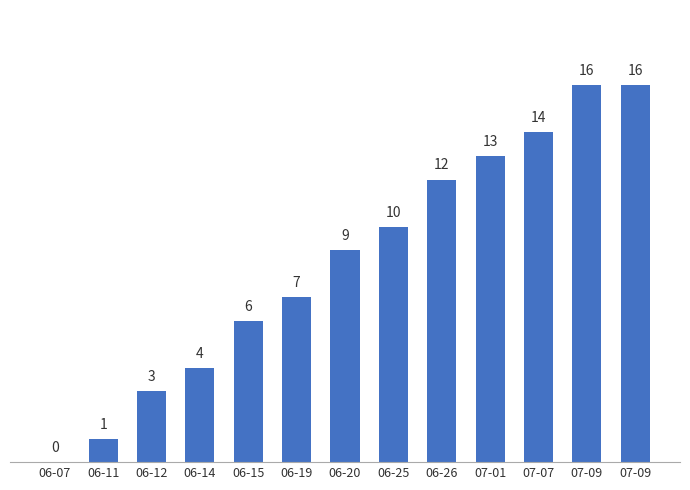

At which label is the value closest to 8?

06-19